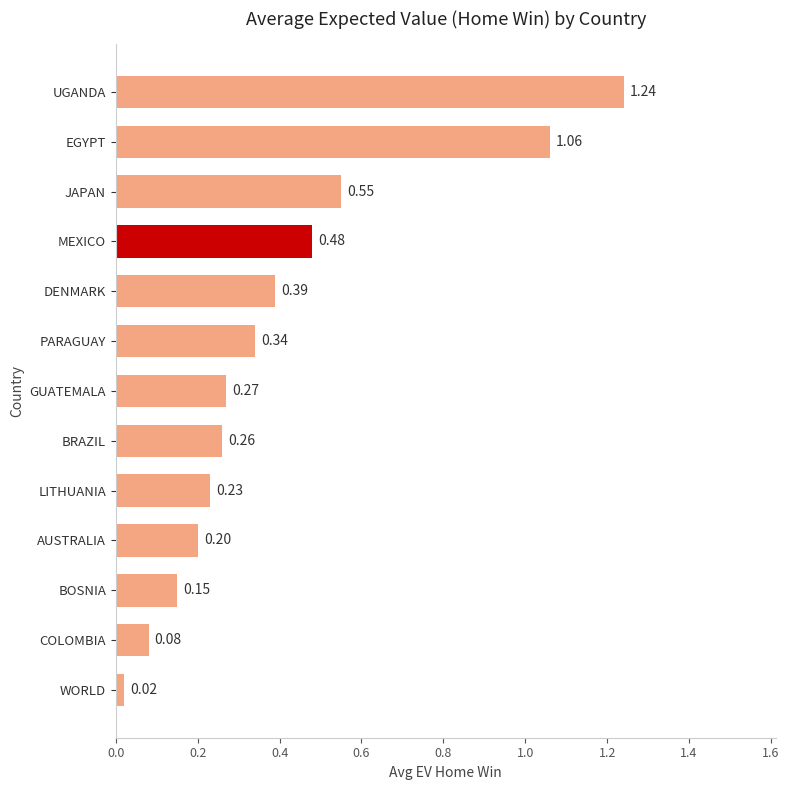

Rank the categories by value from highest to lowest.

UGANDA, EGYPT, JAPAN, MEXICO, DENMARK, PARAGUAY, GUATEMALA, BRAZIL, LITHUANIA, AUSTRALIA, BOSNIA, COLOMBIA, WORLD